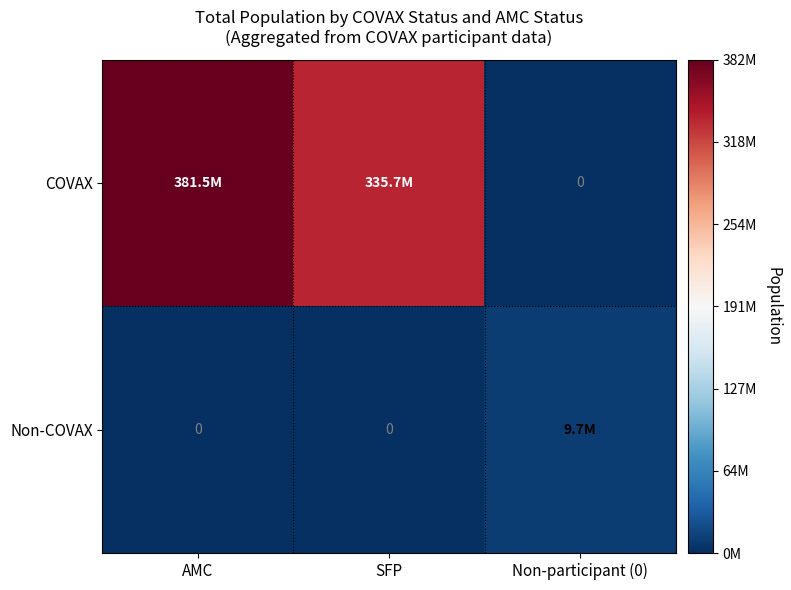

Rank the series by their average value, from highest to lowest.

COVAX, Non-COVAX